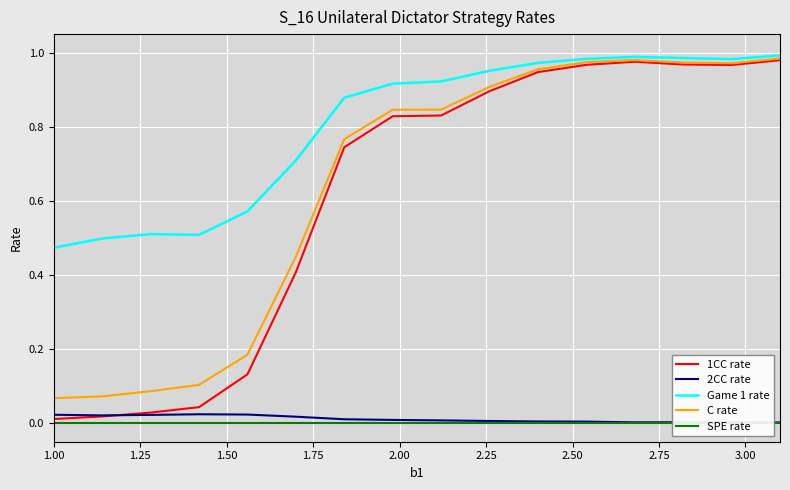

Reading left to right, transcribe all the data shown in this chart.

1CC rate: 0.0	0.0	0.0	0.0	0.1	0.4	0.7	0.8	0.8	0.9	0.9	1.0	1.0	1.0	1.0	1.0
2CC rate: 0.0	0.0	0.0	0.0	0.0	0.0	0.0	0.0	0.0	0.0	0.0	0.0	0.0	0.0	0.0	0.0
Game 1 rate: 0.5	0.5	0.5	0.5	0.6	0.7	0.9	0.9	0.9	1.0	1.0	1.0	1.0	1.0	1.0	1.0
C rate: 0.1	0.1	0.1	0.1	0.2	0.4	0.8	0.8	0.8	0.9	1.0	1.0	1.0	1.0	1.0	1.0
SPE rate: 0.0	0.0	0.0	0.0	0.0	0.0	0.0	0.0	0.0	0.0	0.0	0.0	0.0	0.0	0.0	0.0